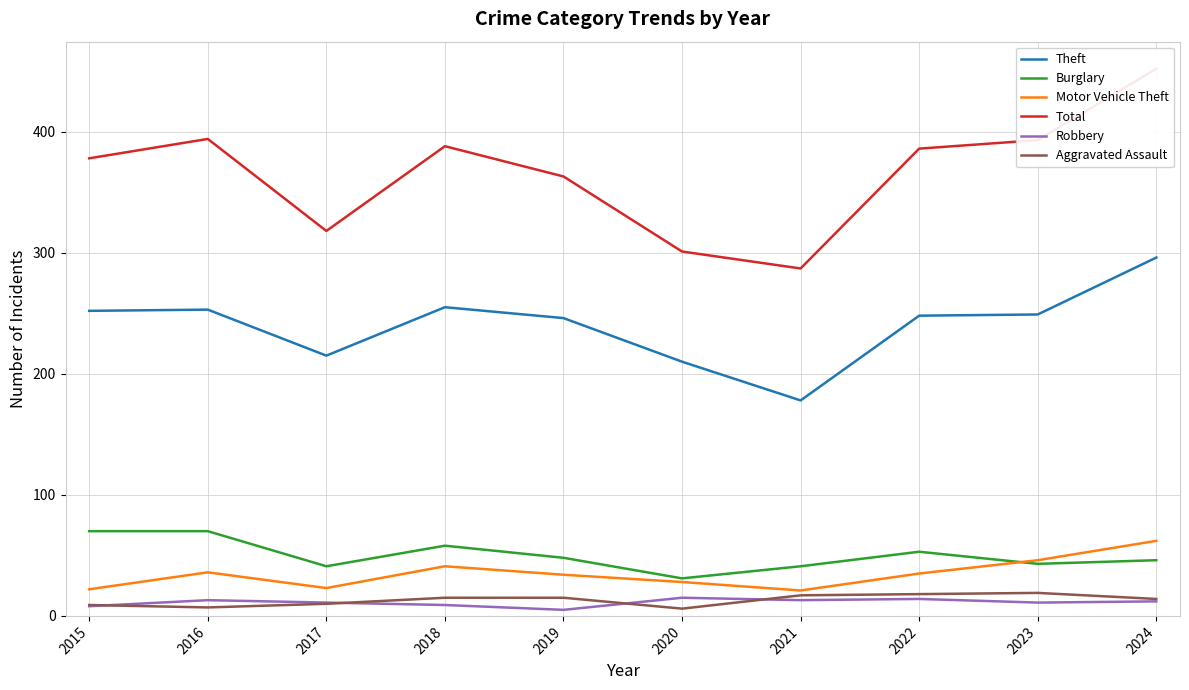

What is the value of the Aggravated Assault point at the 7th from the left?

17